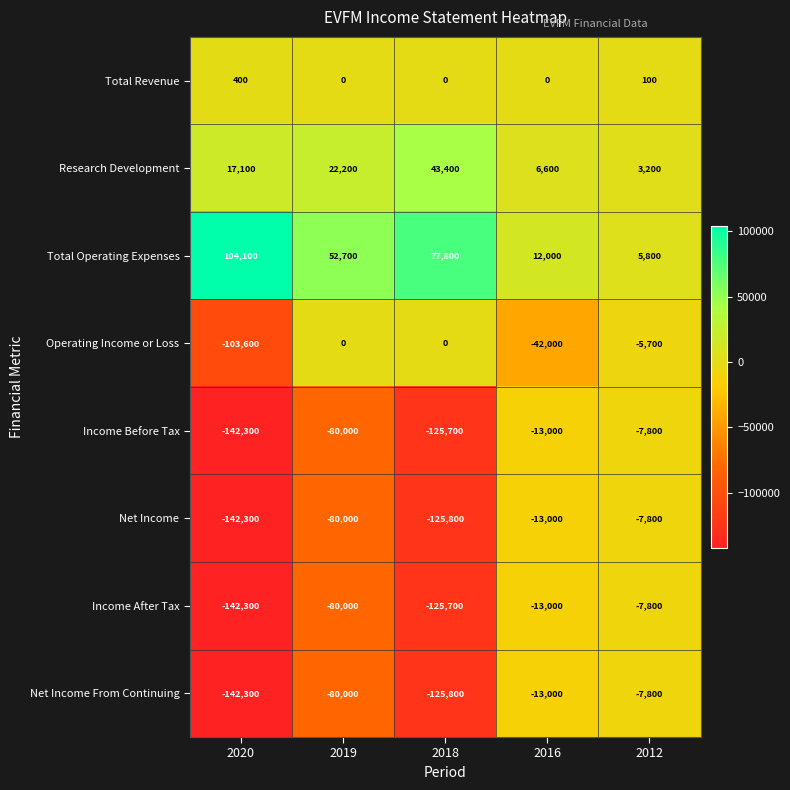

Which series has the largest total across all categories?

Total Operating Expenses